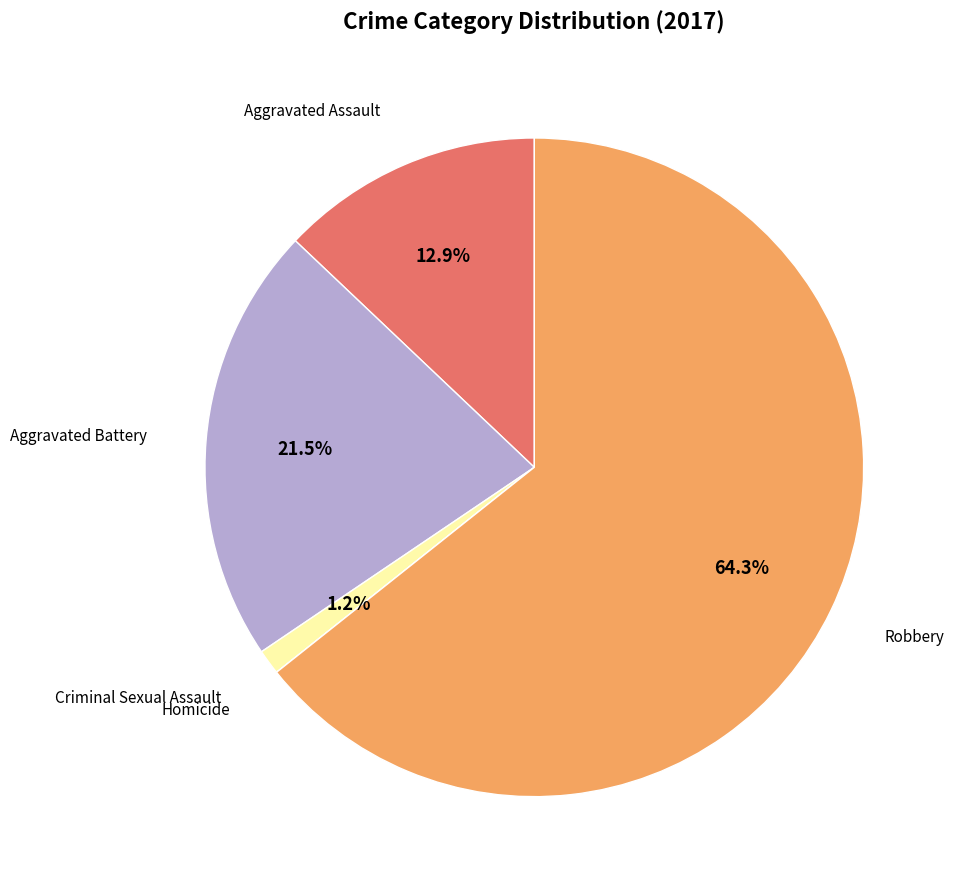

Does any single category account for the majority?

Yes